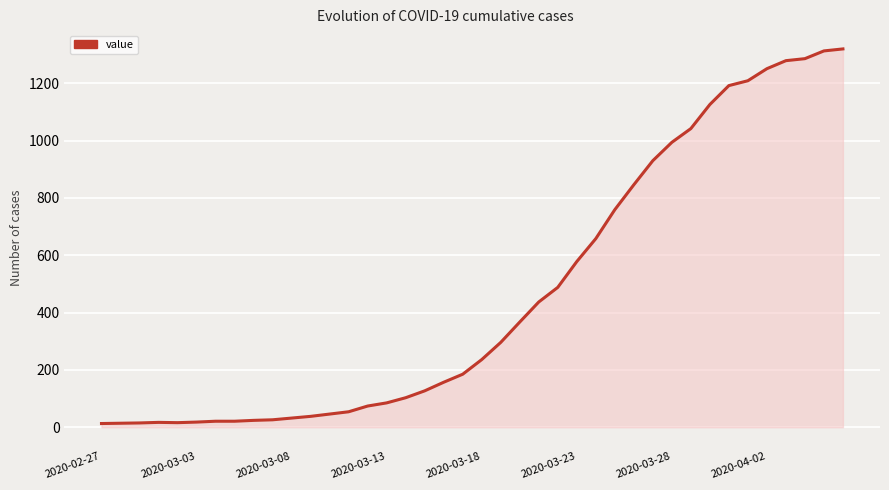

What is the greatest value displayed?

1320